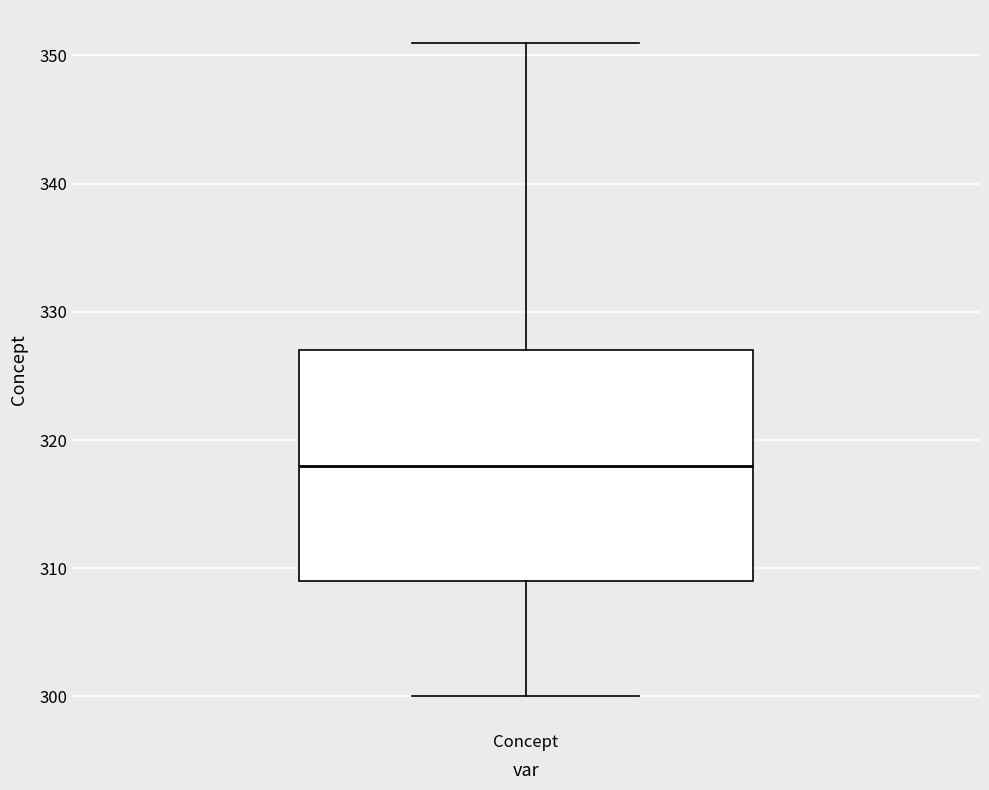

Transcribe this box plot: give where the median line is, the range the box spans, and where the two whiskers end, as read against the y-axis. The values are not printed on the chart, so give them approximately, as read against the axis.

median 318, box 309 to 327, whiskers 300 to 351